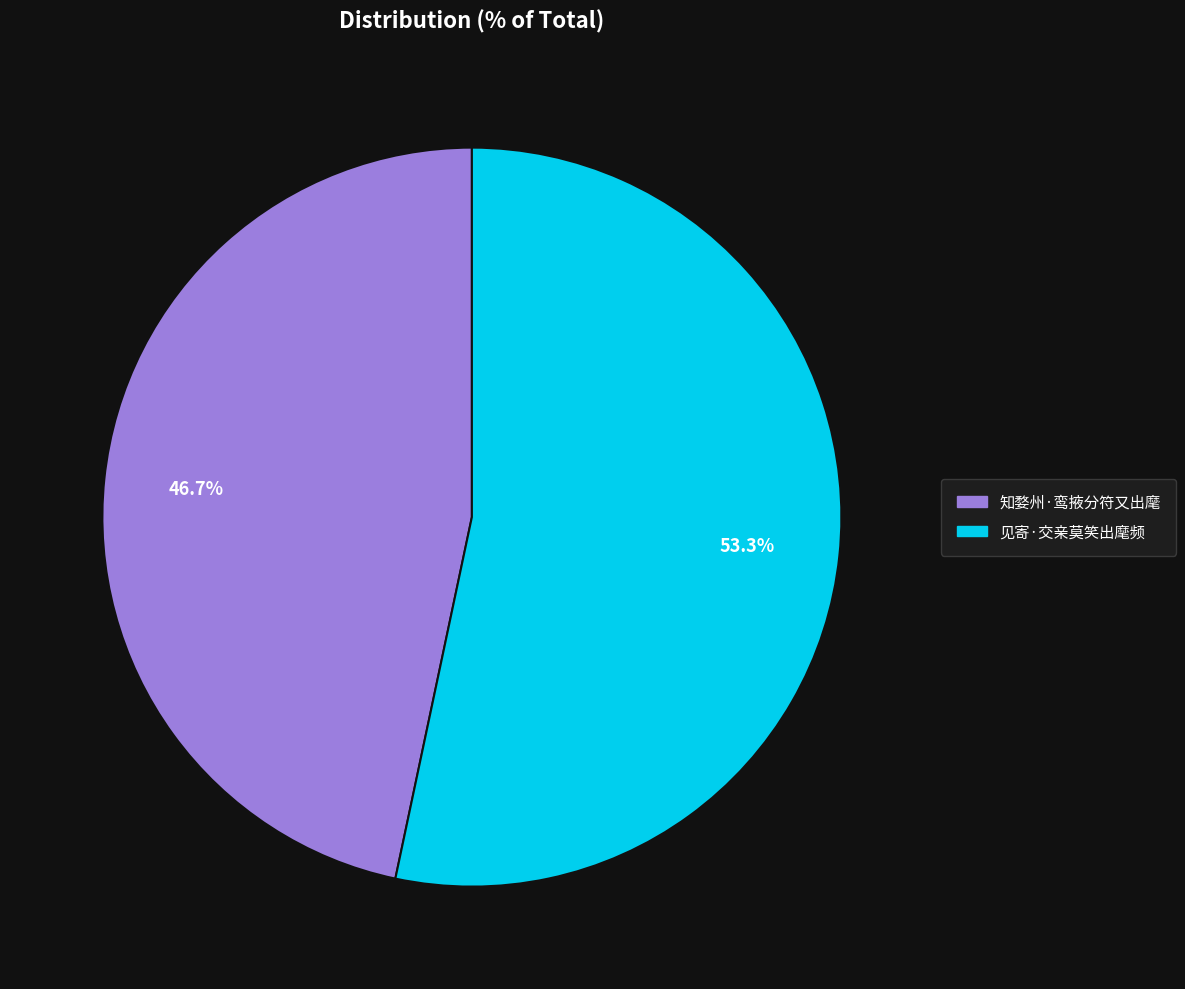

To the nearest percent, what portion does 知婺州·鸾掖分符又出麾 represent?

47%